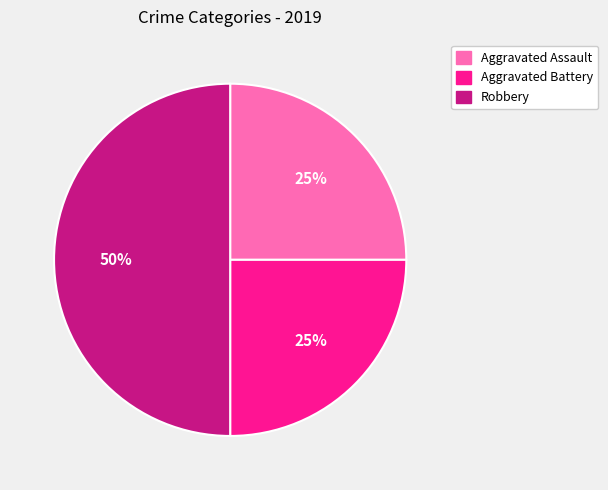

Which slice is the largest?

Robbery